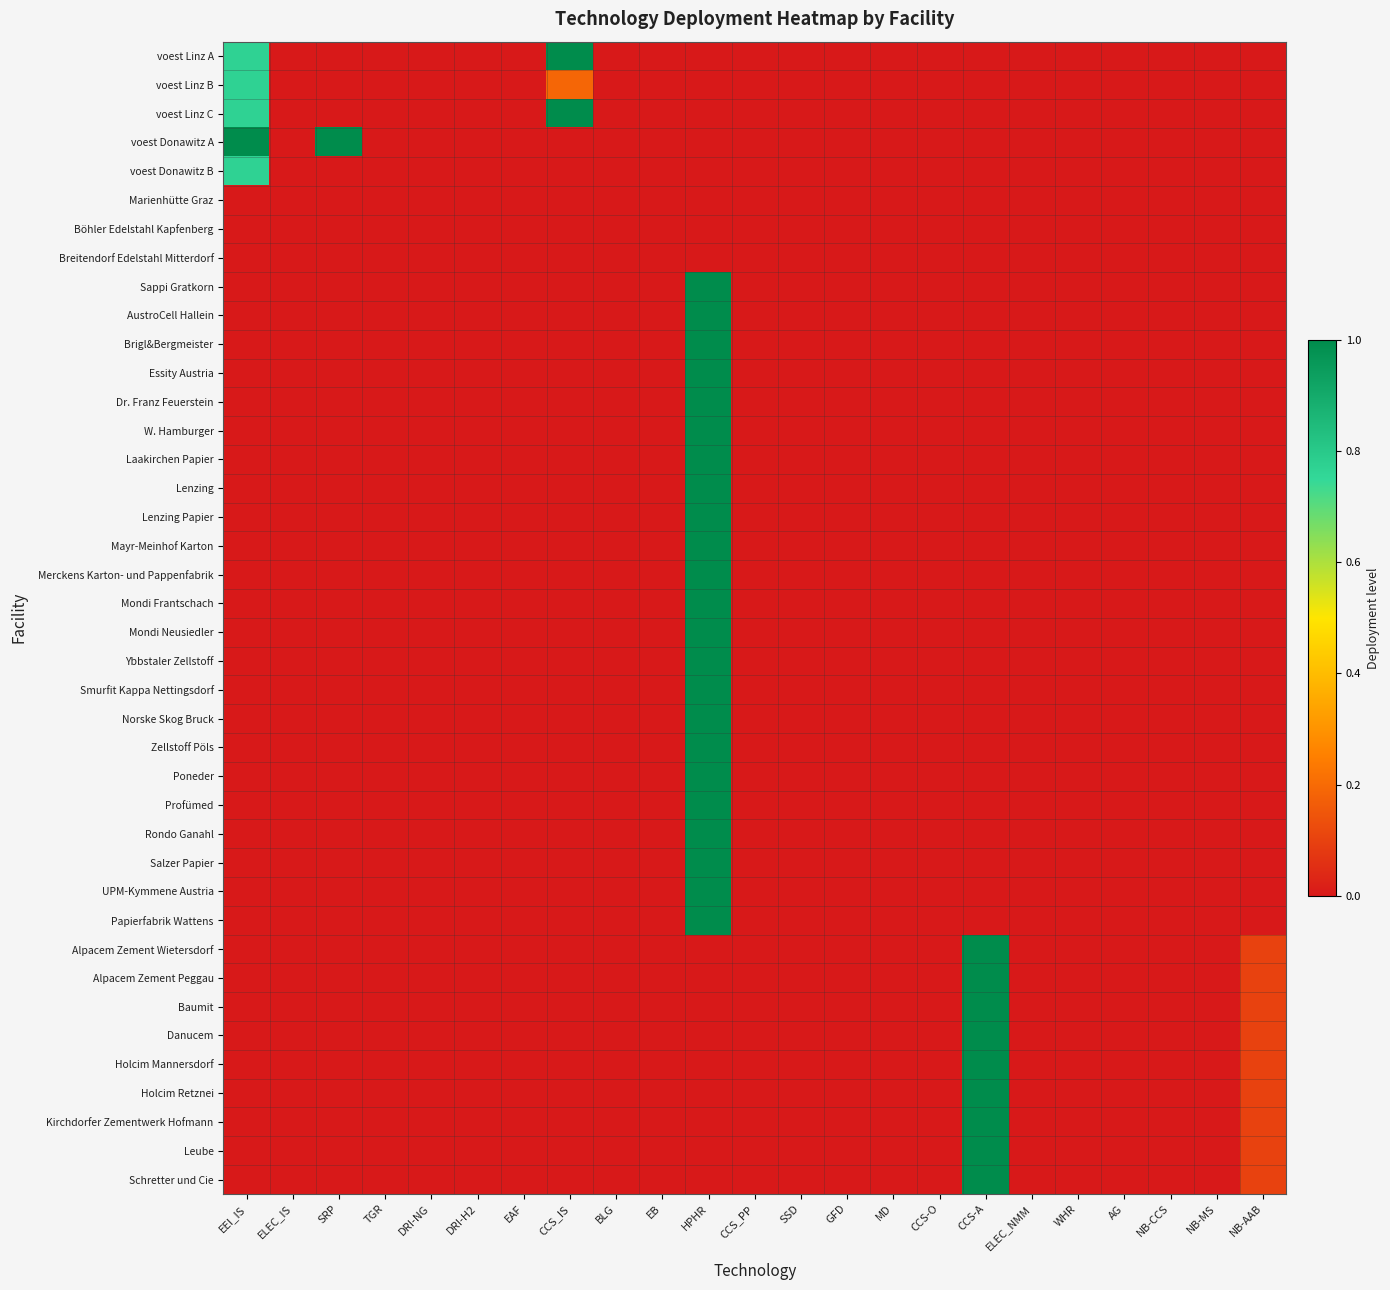

Which series has the largest total across all categories?

voest Donawitz A